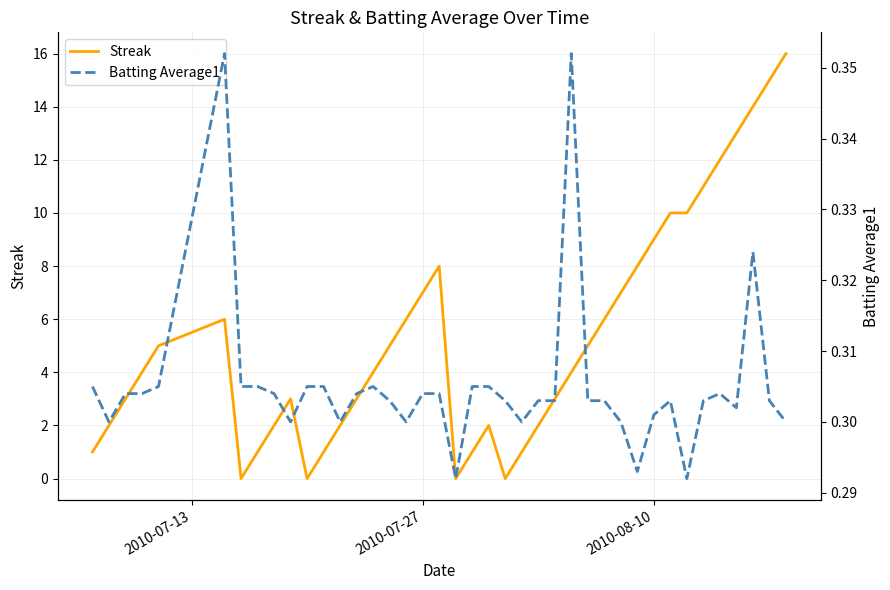

What is the maximum value for Streak?

16